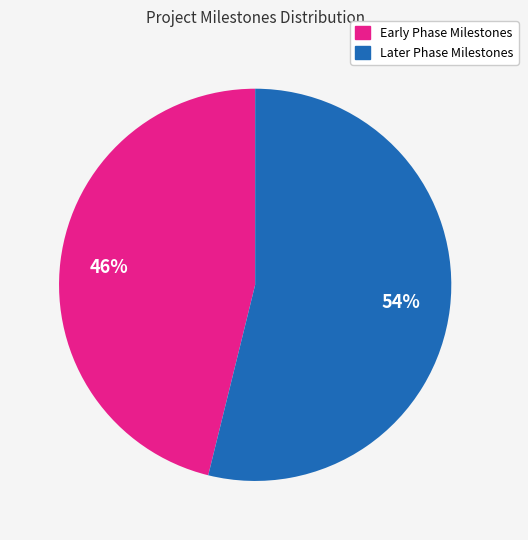

To the nearest percent, what is the difference between the largest and smallest slice percentages?

8%